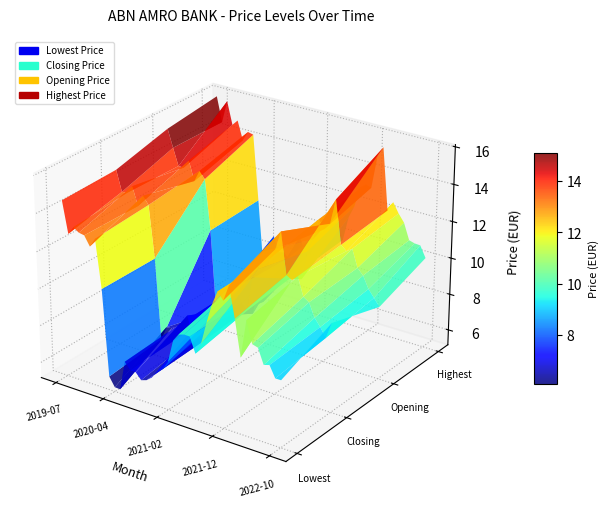

Reading left to right, transcribe all the data shown in this chart.

Opening Price: 2019-07=15.5	2019-08=14.5	2019-09=13.6	2019-10=13.6	2019-11=14.1	2019-12=13.0	2020-01=13.7	2020-02=13.3	2020-03=10.6	2020-04=6.1	2020-05=6.2	2020-06=7.2	2020-07=7.2	2020-08=6.6	2020-09=7.6	2020-10=6.8	2020-11=6.6	2020-12=8.2	2021-01=7.5	2021-02=8.1	2021-03=9.0	2021-04=9.7	2021-05=10.1	2021-06=10.3	2021-07=9.6	2021-08=9.4	2021-09=10.9	2021-10=11.7	2021-11=12.9	2021-12=12.4	2022-01=12.8	2022-02=14.2	2022-03=11.8	2022-04=11.6	2022-05=11.8	2022-06=10.9	2022-07=10.5	2022-08=9.9	2022-09=9.5	2022-10=9.1
Closing Price: 2019-07=14.7	2019-08=13.6	2019-09=13.7	2019-10=14.1	2019-11=13.1	2019-12=13.7	2020-01=13.3	2020-02=10.5	2020-03=6.2	2020-04=6.9	2020-05=7.0	2020-06=7.2	2020-07=6.8	2020-08=7.9	2020-09=6.8	2020-10=6.5	2020-11=8.2	2020-12=7.5	2021-01=8.1	2021-02=8.9	2021-03=9.8	2021-04=10.1	2021-05=10.3	2021-06=9.5	2021-07=9.2	2021-08=11.1	2021-09=11.6	2021-10=12.7	2021-11=12.4	2021-12=12.9	2022-01=13.9	2022-02=11.8	2022-03=11.6	2022-04=11.9	2022-05=10.9	2022-06=10.7	2022-07=10.0	2022-08=9.6	2022-09=9.1	2022-10=10.0
Highest Price: 2019-07=15.9	2019-08=14.5	2019-09=15.8	2019-10=14.5	2019-11=14.9	2019-12=13.8	2020-01=14.4	2020-02=14.3	2020-03=10.7	2020-04=7.0	2020-05=7.2	2020-06=8.9	2020-07=8.1	2020-08=8.2	2020-09=7.8	2020-10=7.4	2020-11=9.3	2020-12=8.4	2021-01=8.6	2021-02=9.1	2021-03=10.3	2021-04=10.4	2021-05=10.6	2021-06=10.7	2021-07=9.8	2021-08=11.2	2021-09=11.8	2021-10=13.0	2021-11=13.2	2021-12=13.1	2022-01=14.9	2022-02=15.4	2022-03=12.1	2022-04=12.6	2022-05=12.1	2022-06=11.7	2022-07=10.8	2022-08=10.7	2022-09=10.7	2022-10=10.1
Lowest Price: 2019-07=14.6	2019-08=12.9	2019-09=13.4	2019-10=13.2	2019-11=13.1	2019-12=12.6	2020-01=13.1	2020-02=10.5	2020-03=5.9	2020-04=5.4	2020-05=5.4	2020-06=7.0	2020-07=6.6	2020-08=6.6	2020-09=6.3	2020-10=6.4	2020-11=6.6	2020-12=7.0	2021-01=7.3	2021-02=7.7	2021-03=9.0	2021-04=9.4	2021-05=9.5	2021-06=9.5	2021-07=8.7	2021-08=9.3	2021-09=10.5	2021-10=11.5	2021-11=12.3	2021-12=11.9	2022-01=12.8	2022-02=11.2	2022-03=9.2	2022-04=11.3	2022-05=10.1	2022-06=10.0	2022-07=9.2	2022-08=9.3	2022-09=8.7	2022-10=8.7